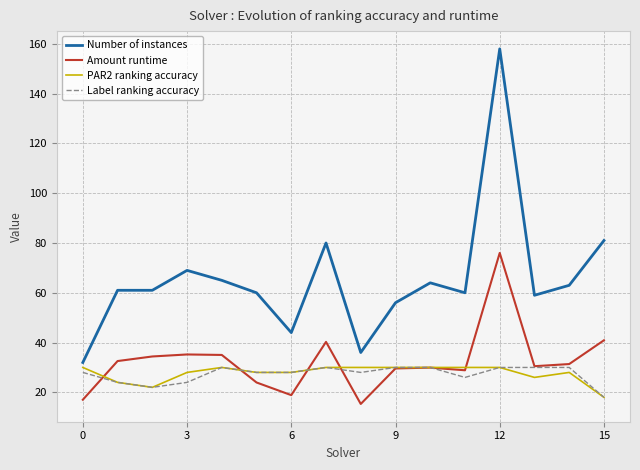

Which series has the largest total across all categories?

Number of instances